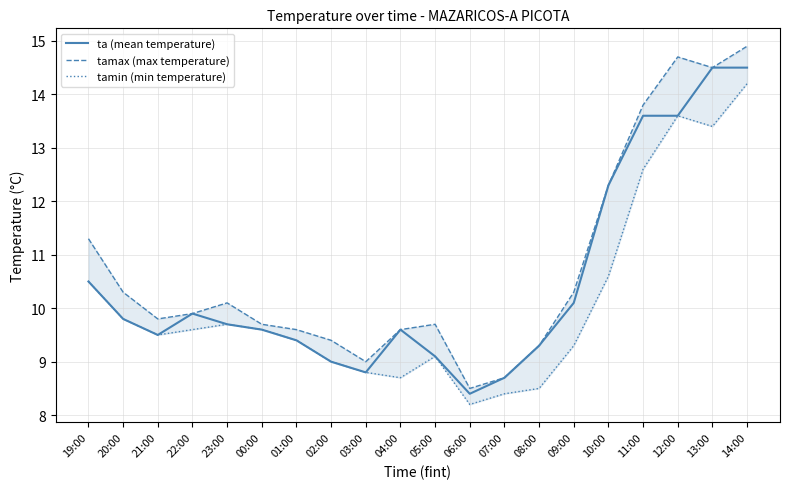

The tamax (max temperature) series shows 13.7 at 07:00. True or false?

False